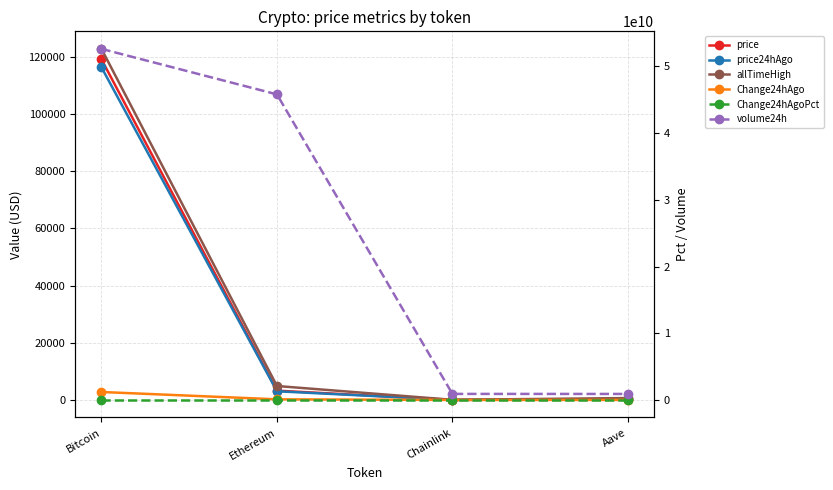

What is the minimum value for Change24hAgo?

1.2